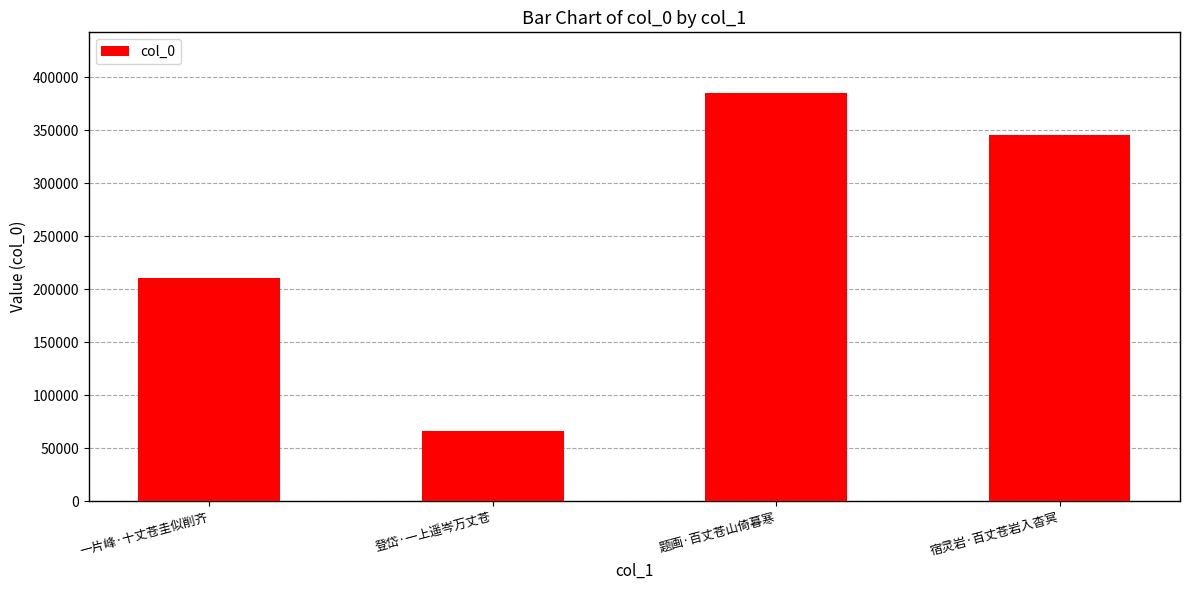

How many data points does each series have?

4